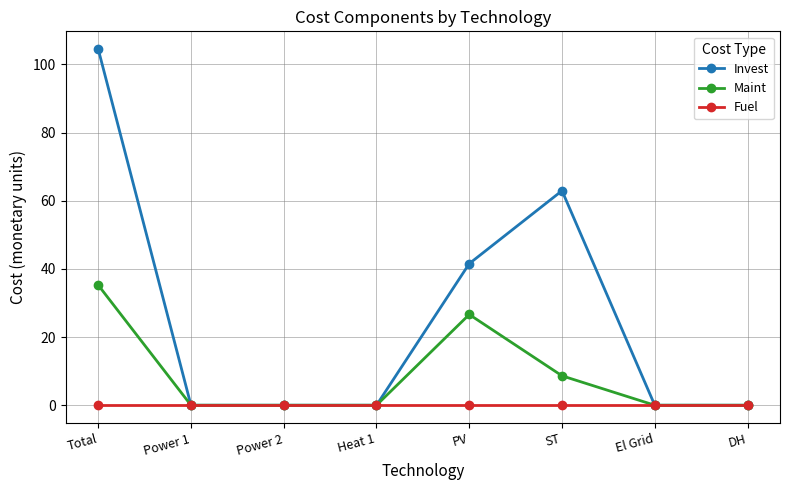

Reading right to left, transcribe all the data shown in this chart.

Invest: 0.0	0.0	63.0	41.6	0.0	0.0	0.0	104.5
Maint: 0.0	0.0	8.6	26.6	0.0	0.0	0.0	35.3
Fuel: 0.0	0.0	0.0	0.0	0.0	0.0	0.0	0.0